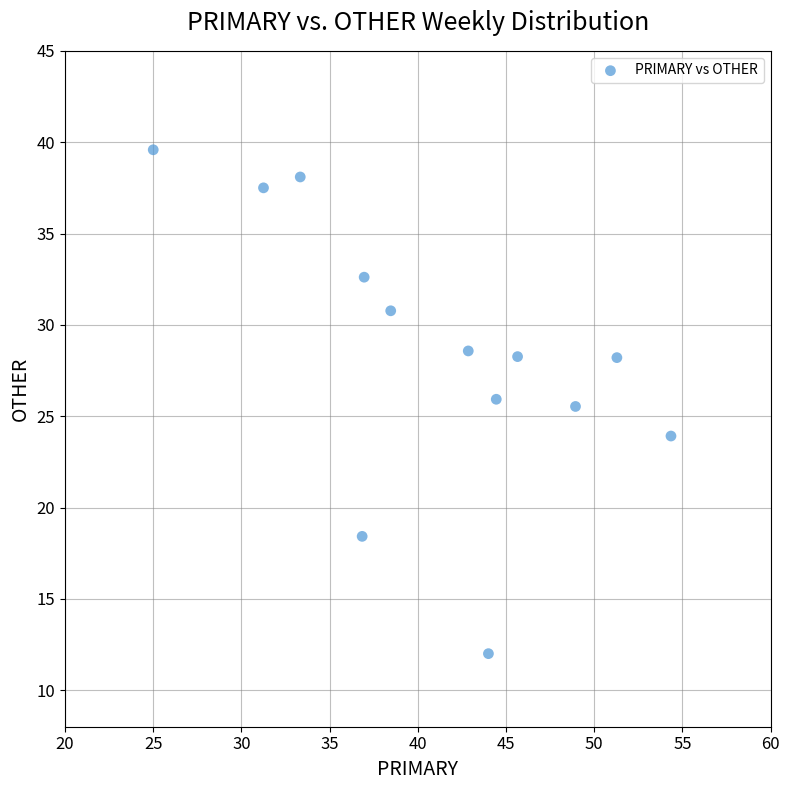

What is the range of Y values (max minus min)?

27.6